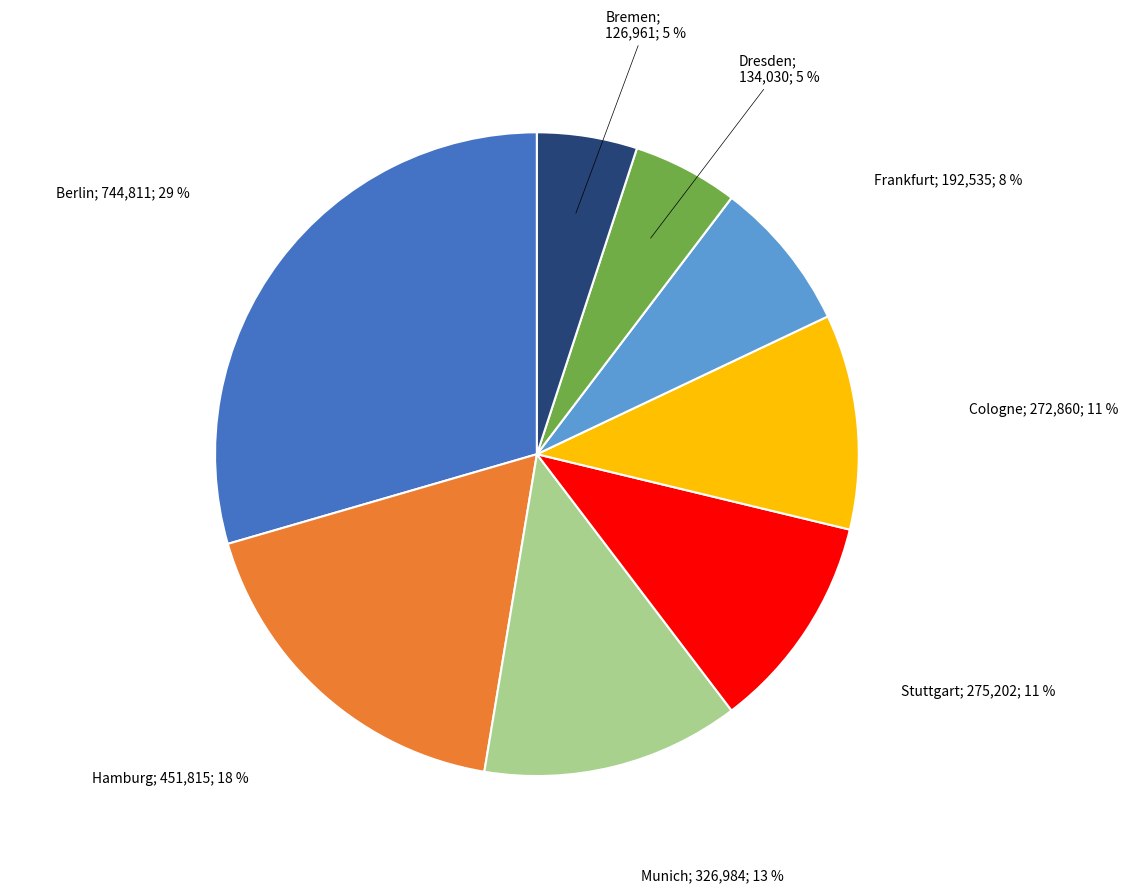

Does any single category account for the majority?

No